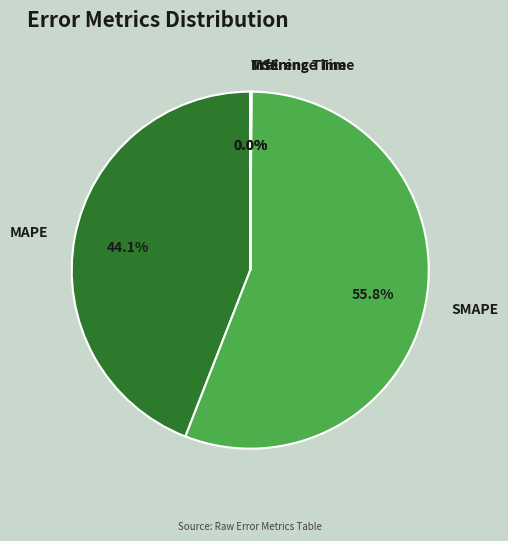

Is it true that SMAPE is 56% of the pie?

True